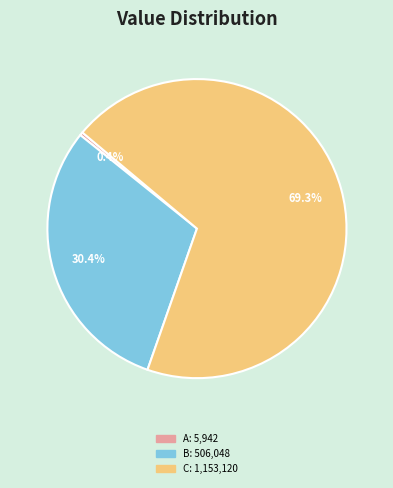

Does any single category account for the majority?

Yes